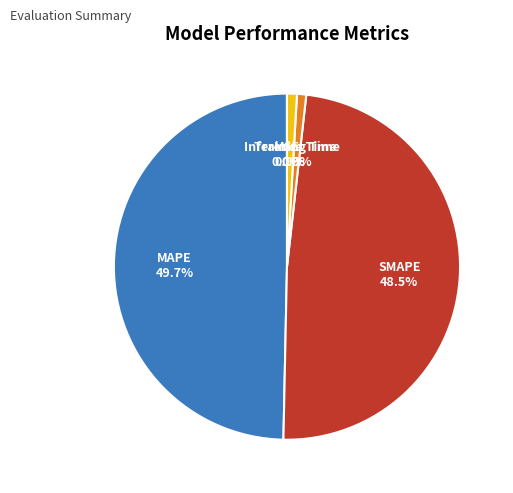

What percentage is NOT represented by Inference Time?

99.1%